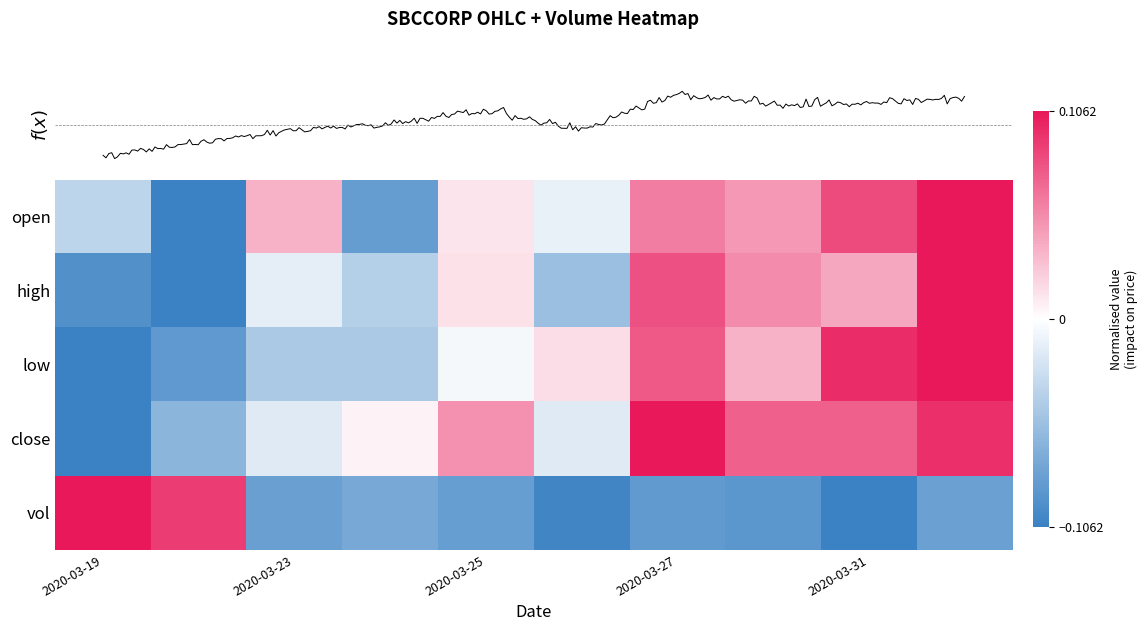

Reading right to left, list all the values displayed in this chart.

open: 1.0	0.8	0.4	0.6	-0.1	0.1	-0.8	0.3	-1.0	-0.3
high: 1.0	0.4	0.5	0.7	-0.5	0.1	-0.4	-0.1	-1.0	-0.9
low: 1.0	0.9	0.3	0.7	0.1	-0.0	-0.4	-0.4	-0.8	-1.0
close: 0.9	0.7	0.7	1.0	-0.2	0.5	0.1	-0.2	-0.6	-1.0
vol: -0.8	-1.0	-0.8	-0.8	-1.0	-0.8	-0.7	-0.8	0.8	1.0